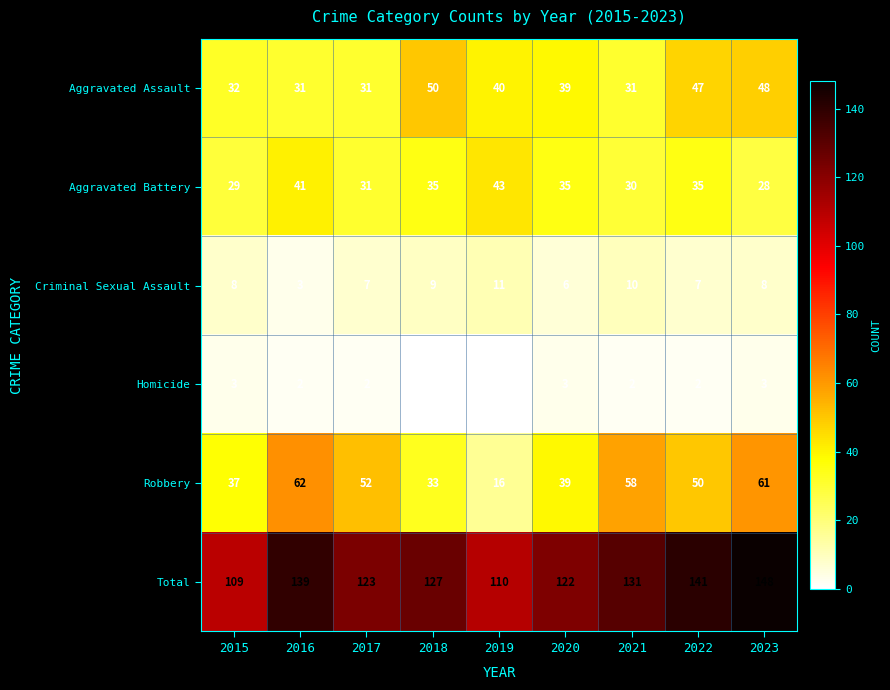

How many data points in Criminal Sexual Assault are less than 8?

4